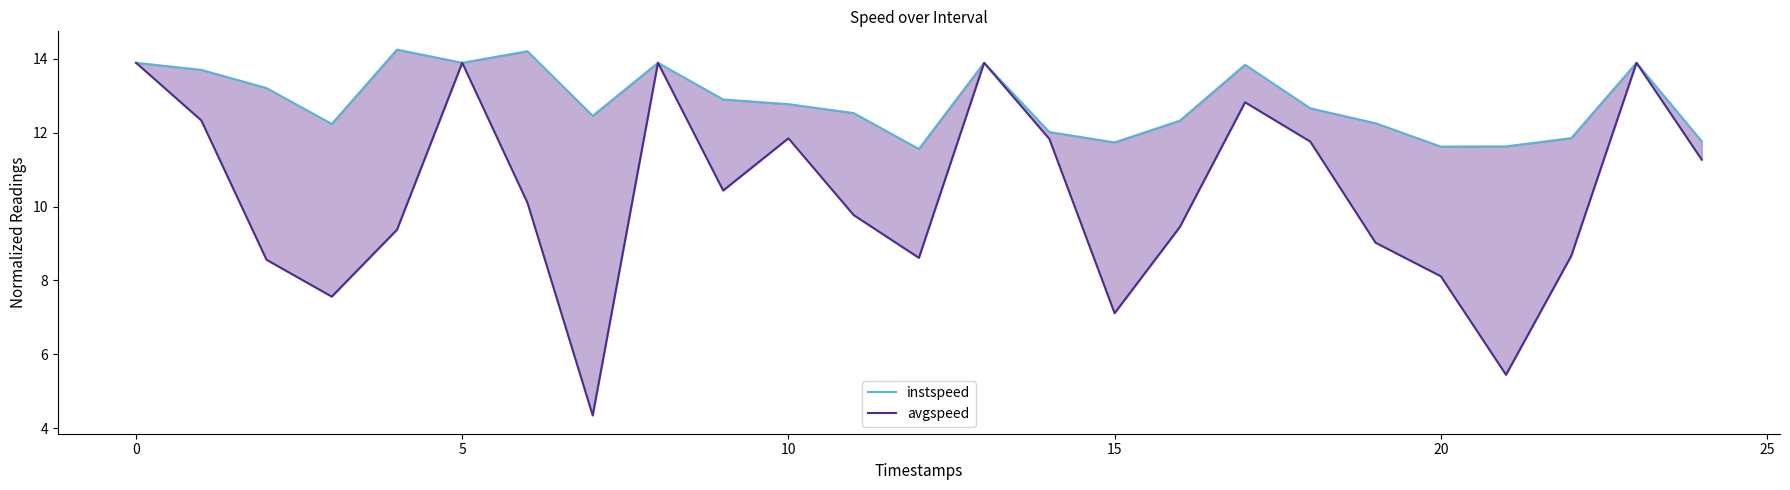

What is the difference between the maximum and second lowest values in the instspeed series?

2.6